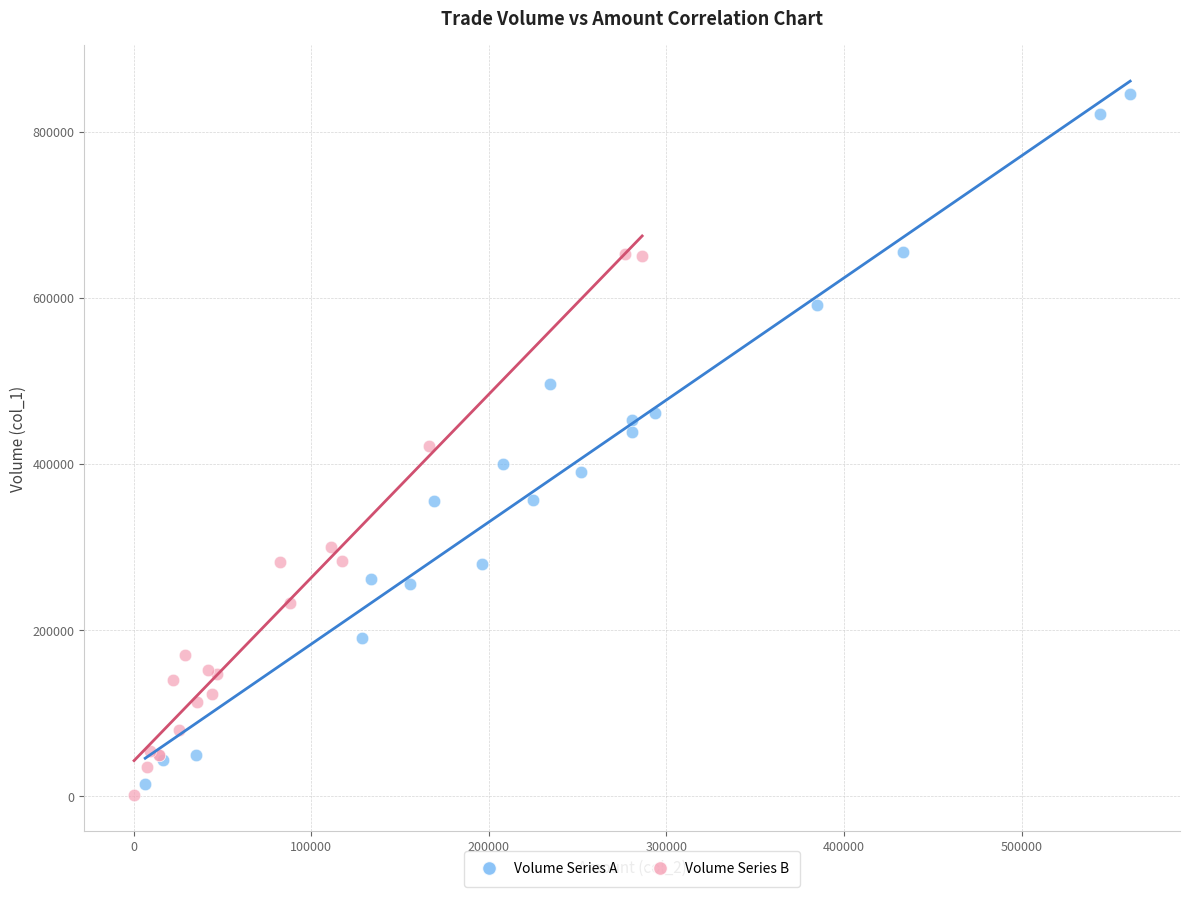

Which series reaches the maximum Y coordinate?

Volume Series A